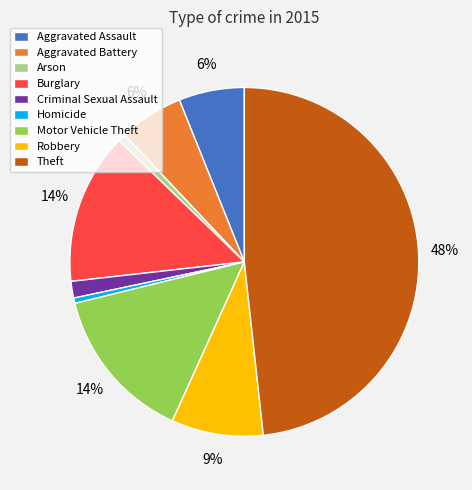

Do Aggravated Assault and Burglary together represent more than half of the pie?

No